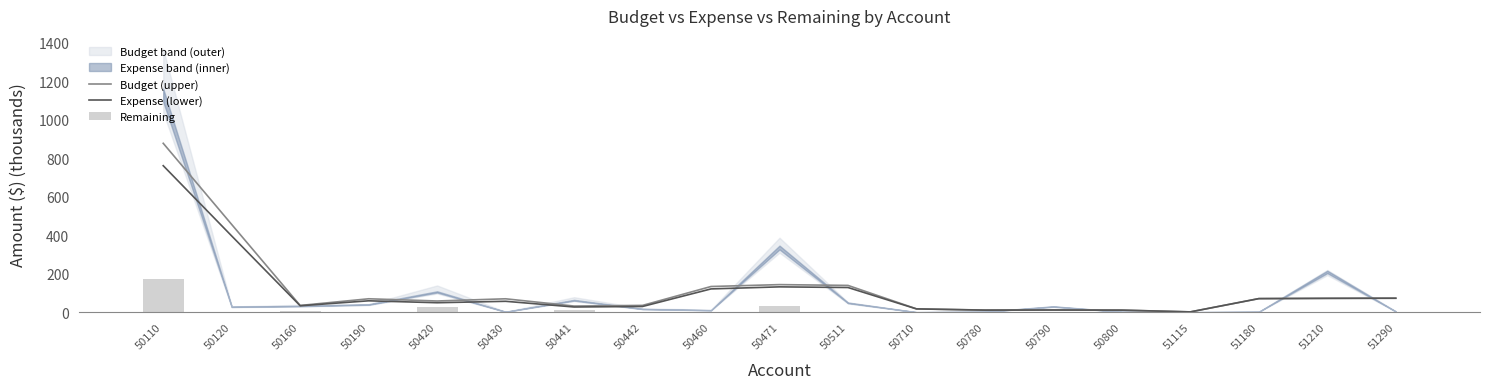

How many values in Remaining are above zero?

11